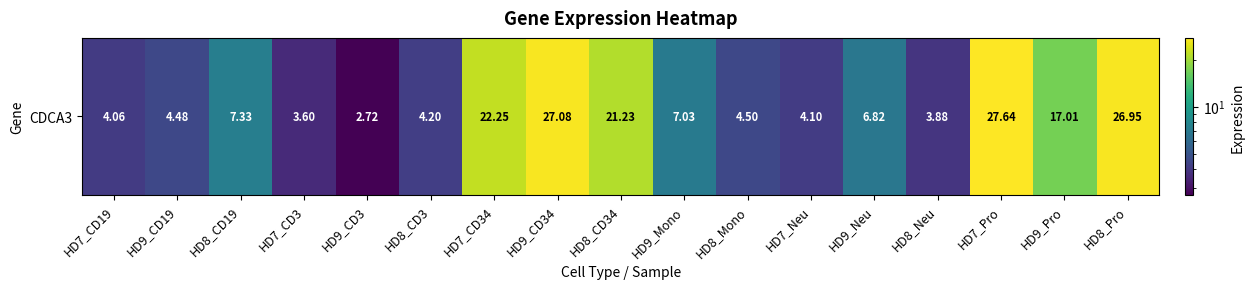

What value does the data have at HD9_Mono?

7.0